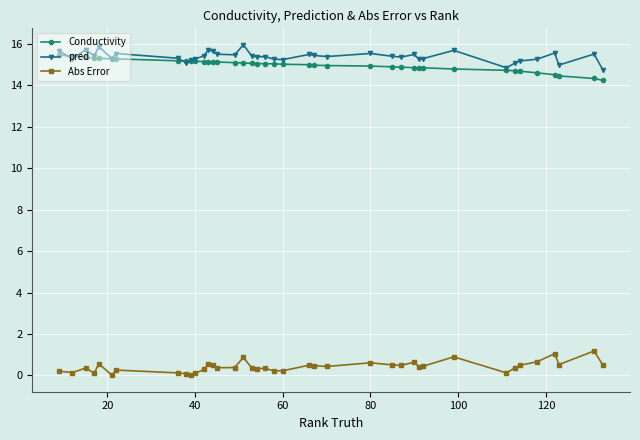

At how many categories does at least one series exceed 9?

40